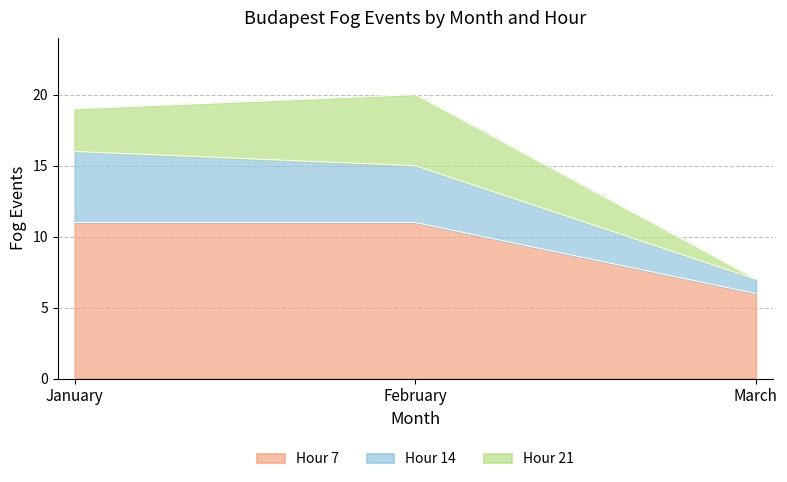

Reading left to right, transcribe the values for Hour 7.

11	11	6